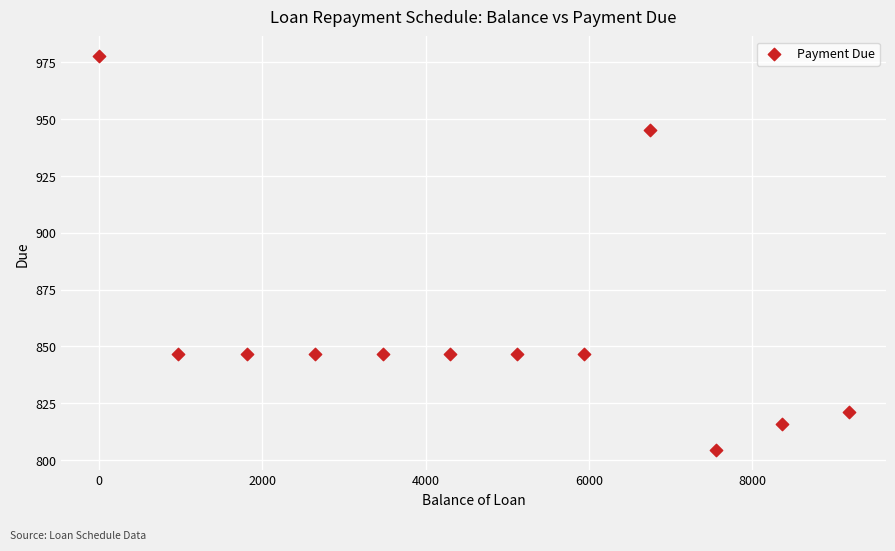

What is the range of X values (max minus min)?

9178.7